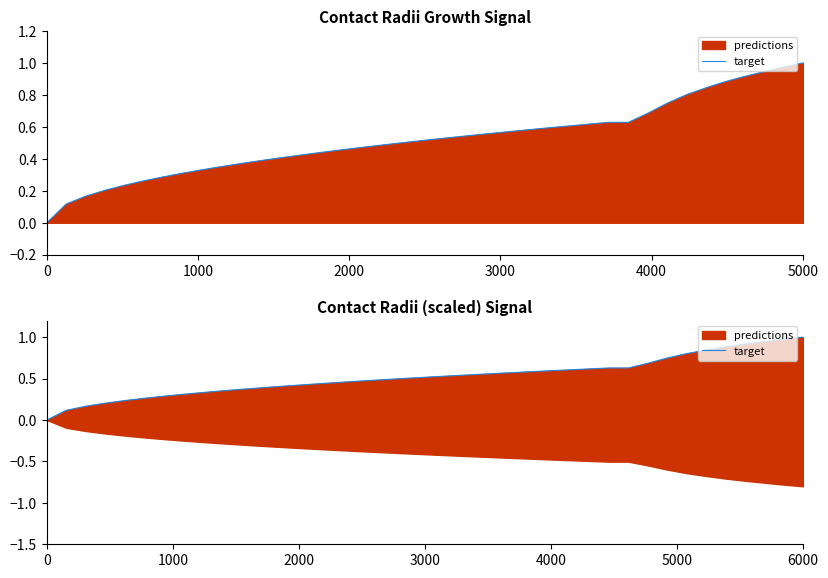

What is the value of the 14th point from the left?

0.4